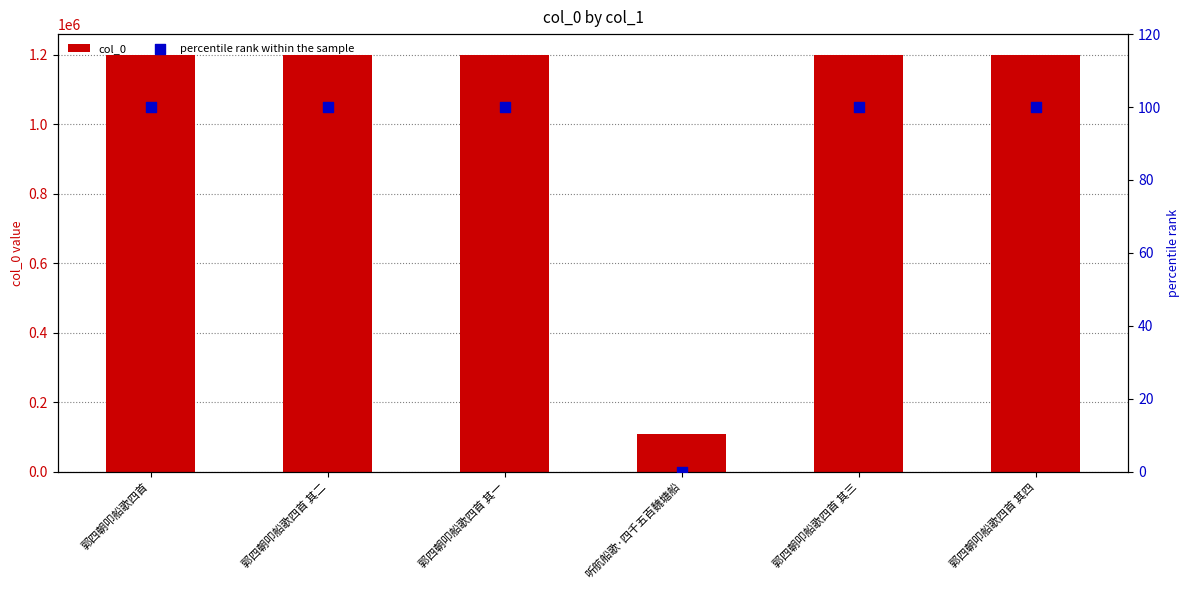

Which series has the largest Y range (max minus min)?

col_0